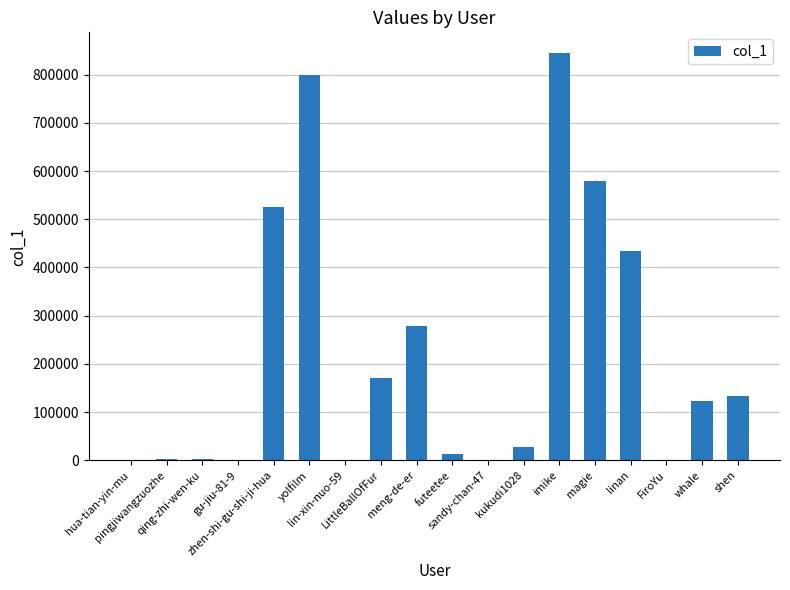

What is the sum of all values?

3943157